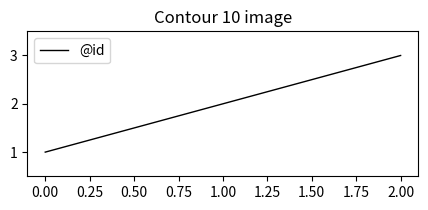

Rank the categories by value from highest to lowest.

2.00, 1.00, 0.00